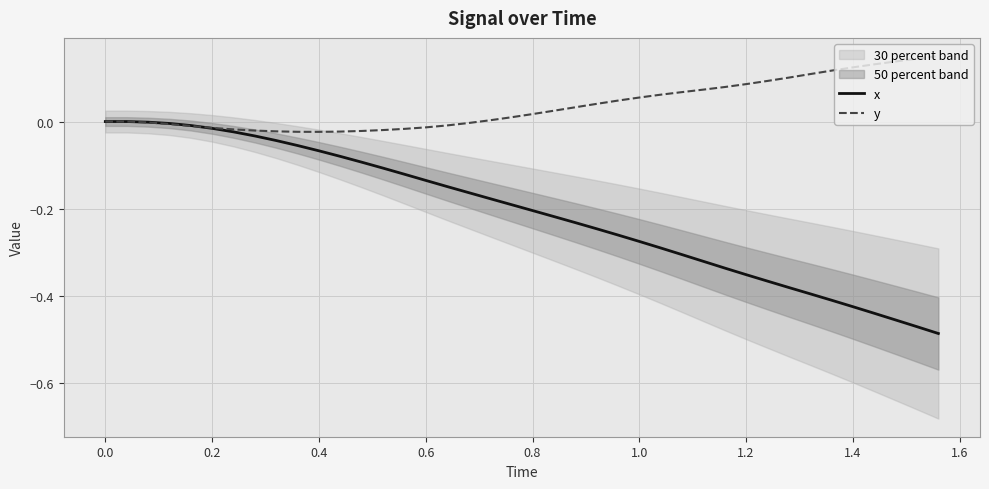

What is the difference between the maximum and minimum values in the x series?

0.5